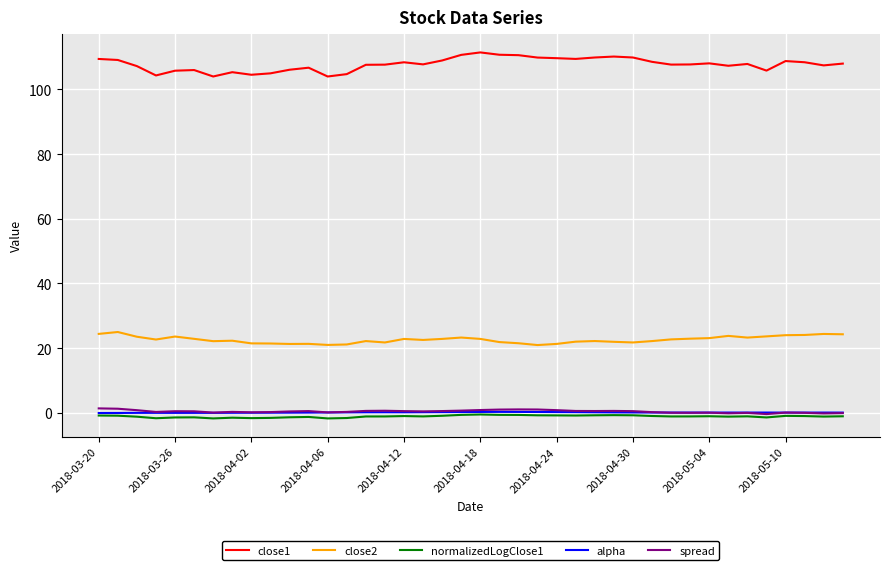

Which series has the largest total across all categories?

close1